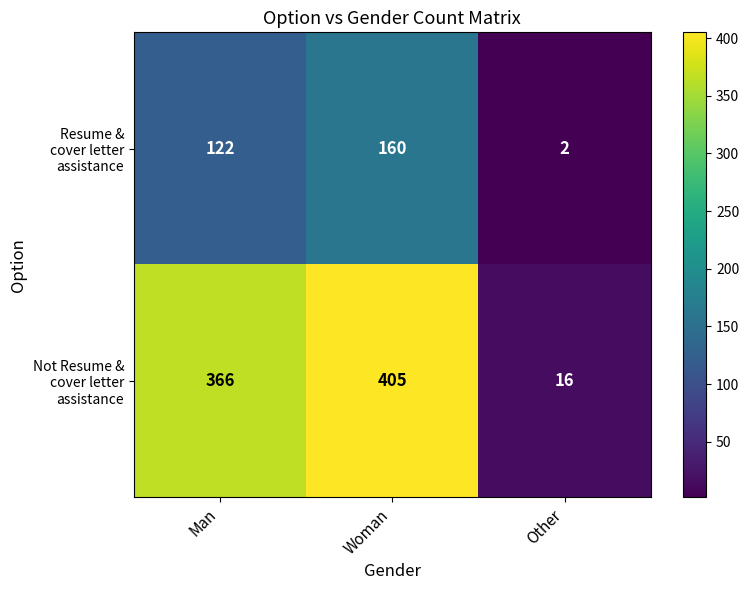

What is the total value across all series at Woman?

565